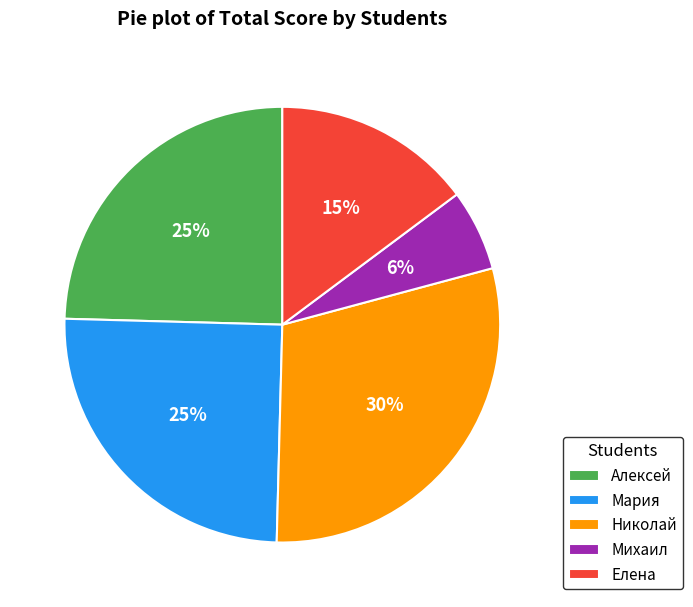

Is it true that Алексей is 36% of the pie?

False